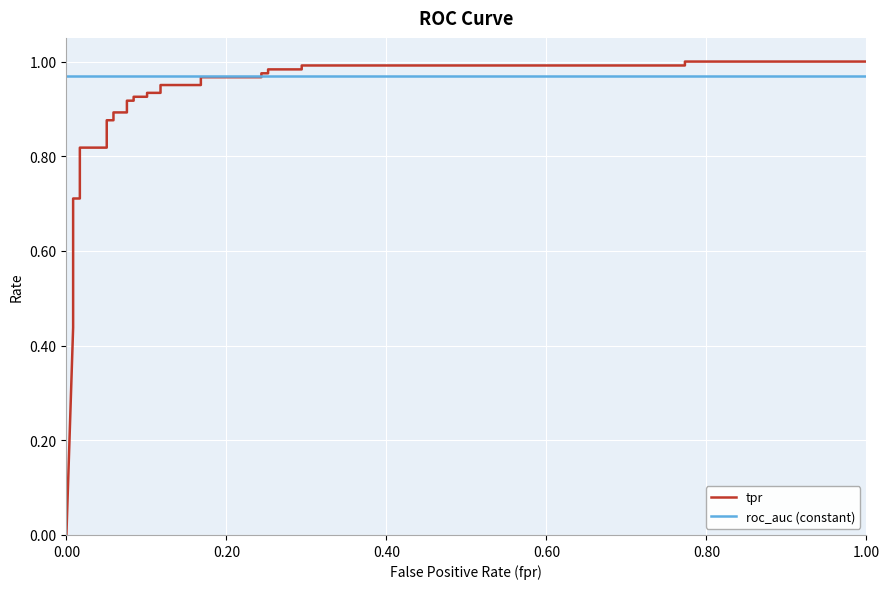

How many series are shown in this chart?

2